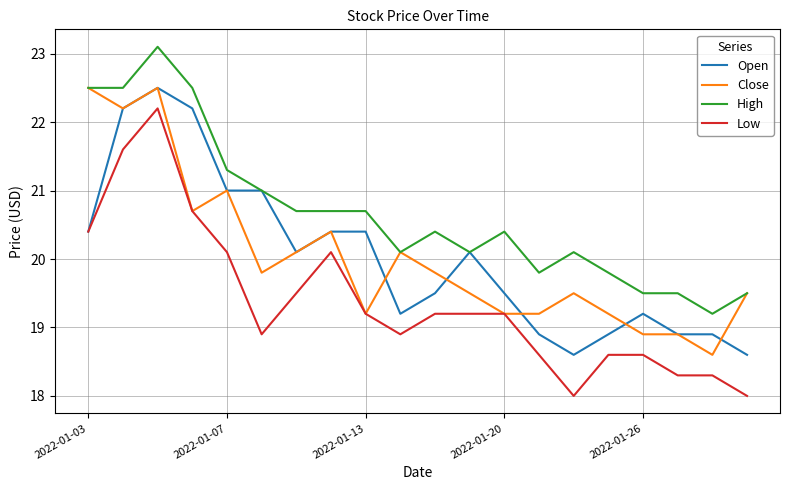

Which series has the largest range (max minus min)?

Low